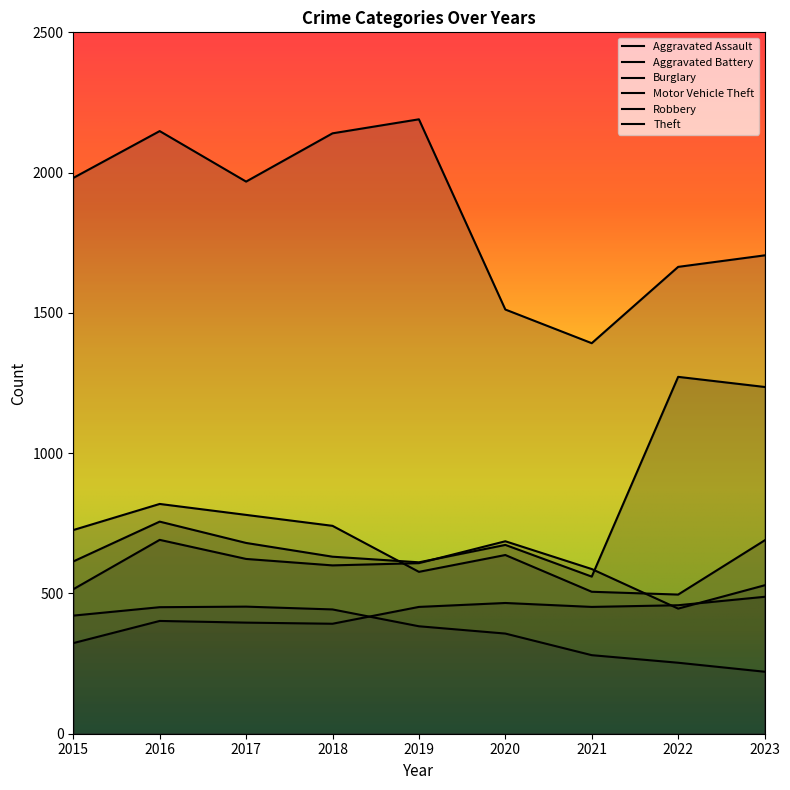

What is the spread (max minus min) of values at 2016?

1746